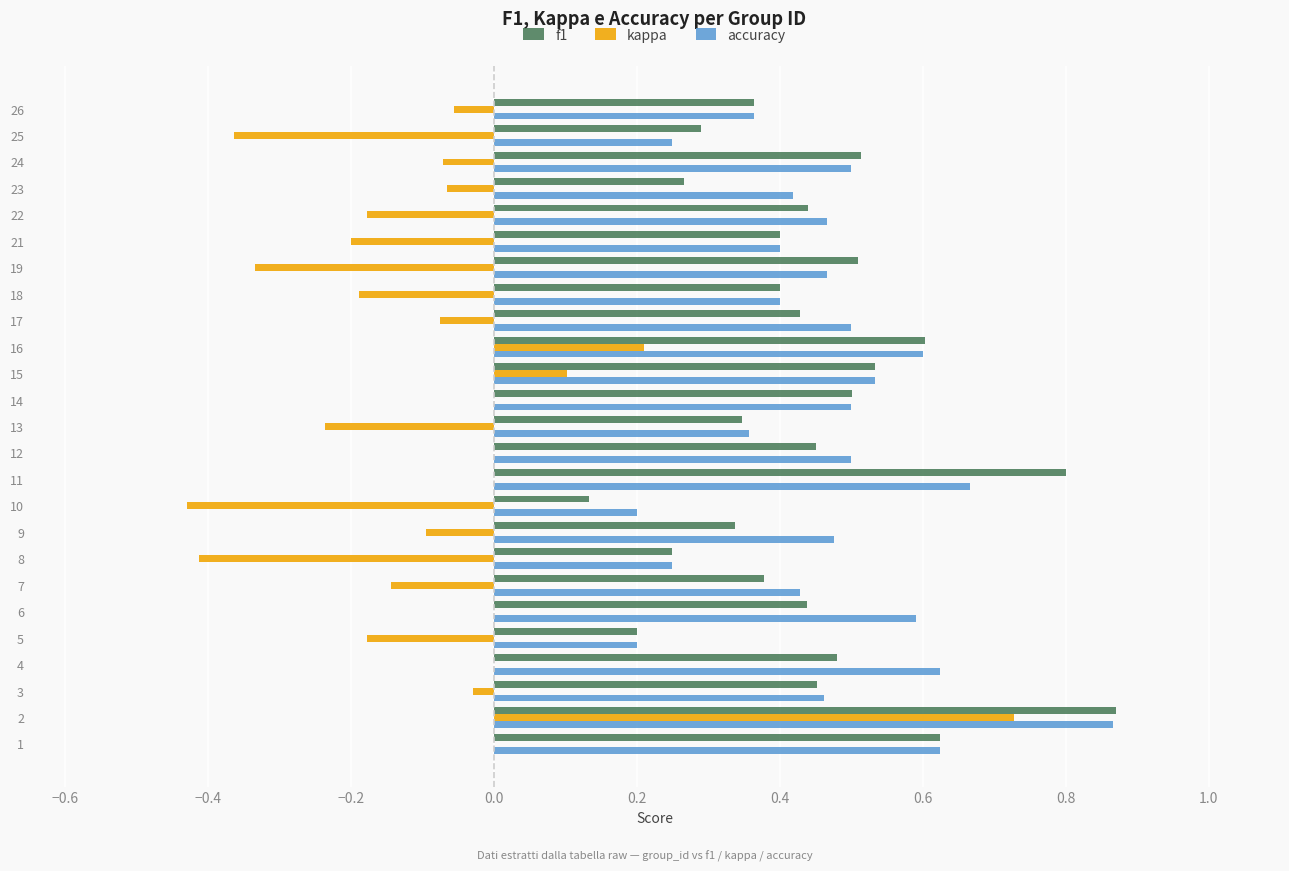

The value of kappa at 11 is -0.6. True or false?

False